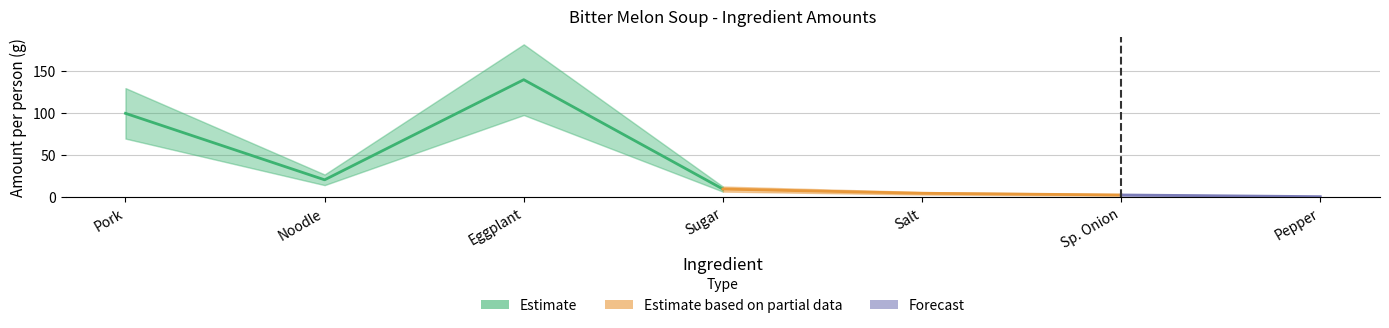

Count the number of categories in the chart.

7